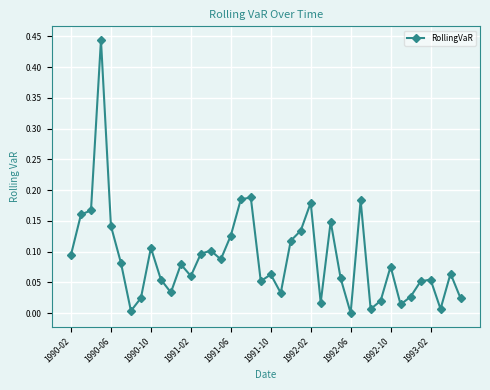

What is the sum of all values?

3.6